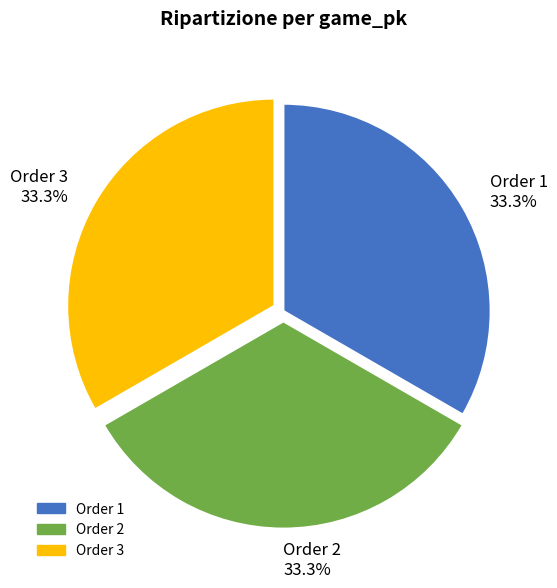

What is the ratio of the value at Order 2 to the value at Order 1?

1.0